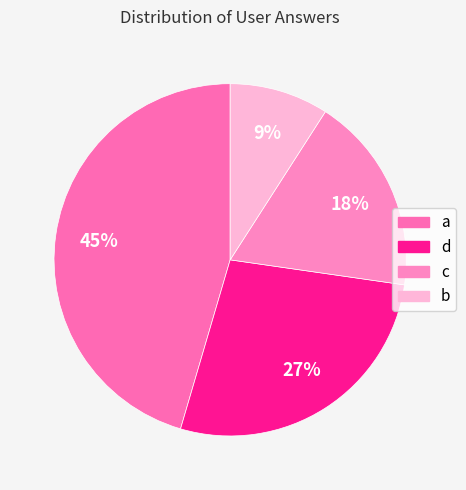

Is the sum of c and b greater than half?

No